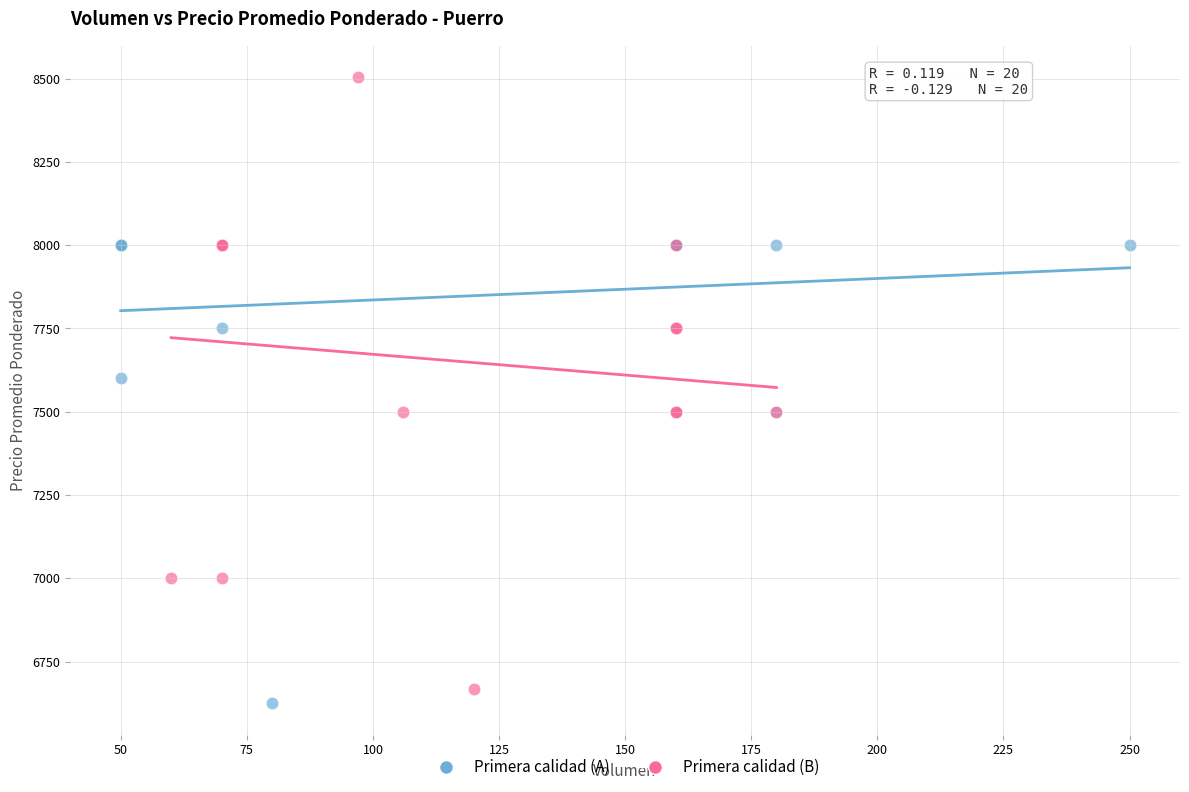

What are all the series names shown in the legend?

Primera calidad (A), Primera calidad (B)